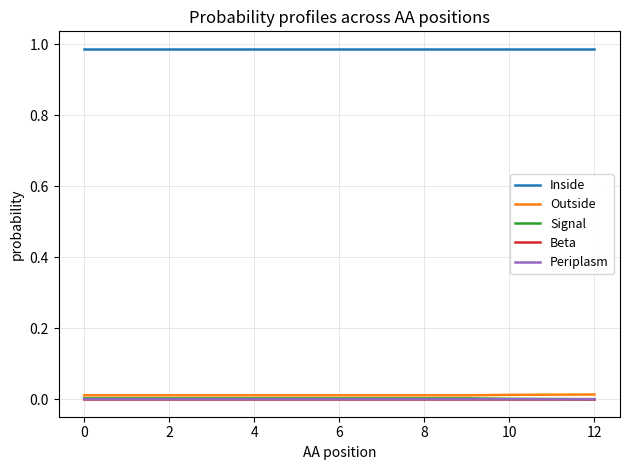

Which series has the largest total across all categories?

Inside